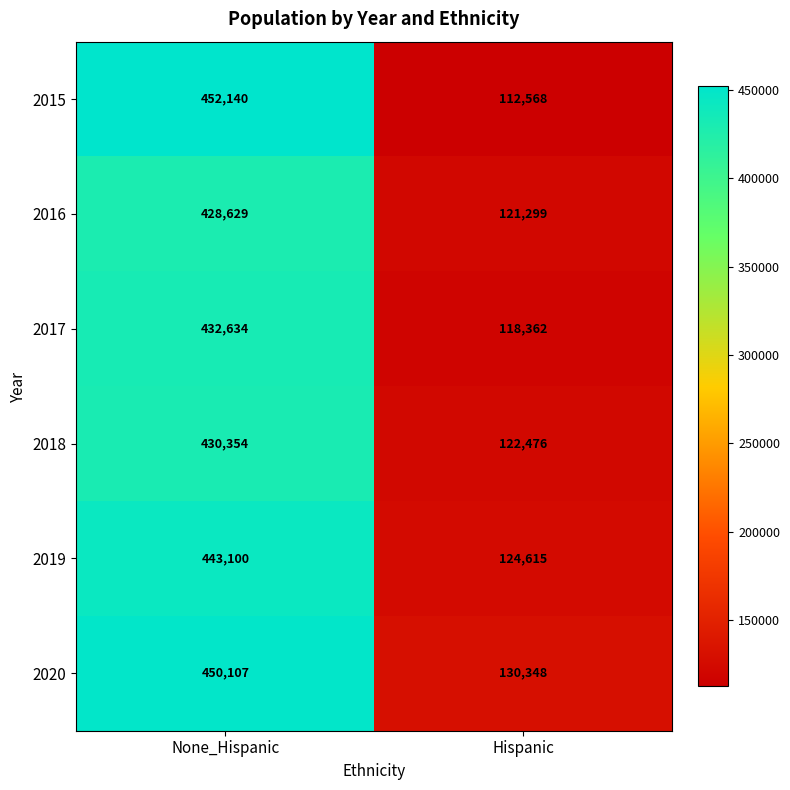

What is the approximate value of 2016 at Hispanic, to the nearest 100?

121300